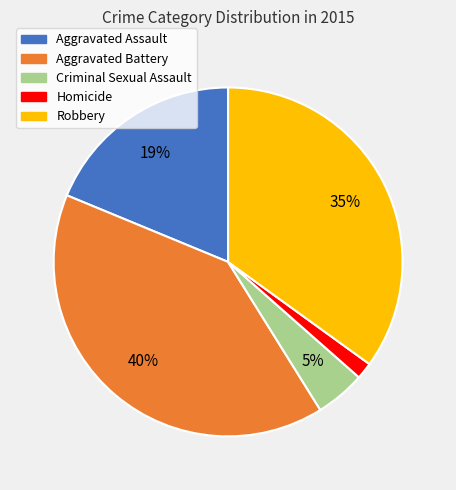

To the nearest percent, what percentage of the pie is Aggravated Battery?

40%